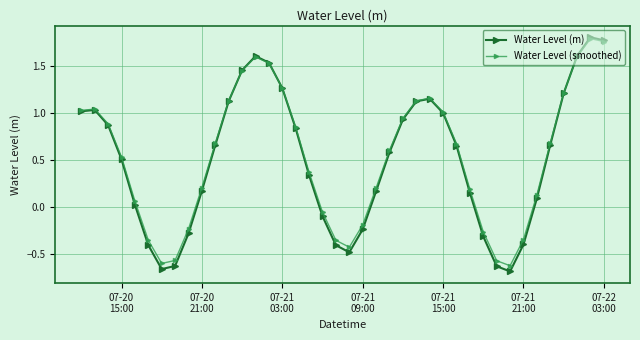

Which series has the widest spread of values?

Water Level (m)